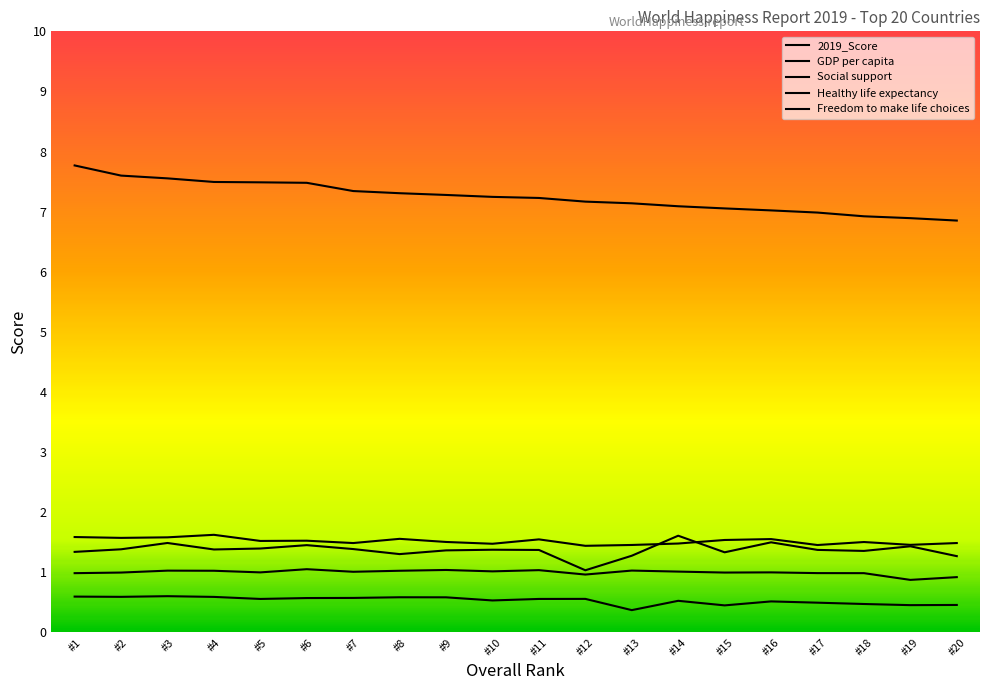

What is the value of the Social support point at the 11th from the left?

1.5